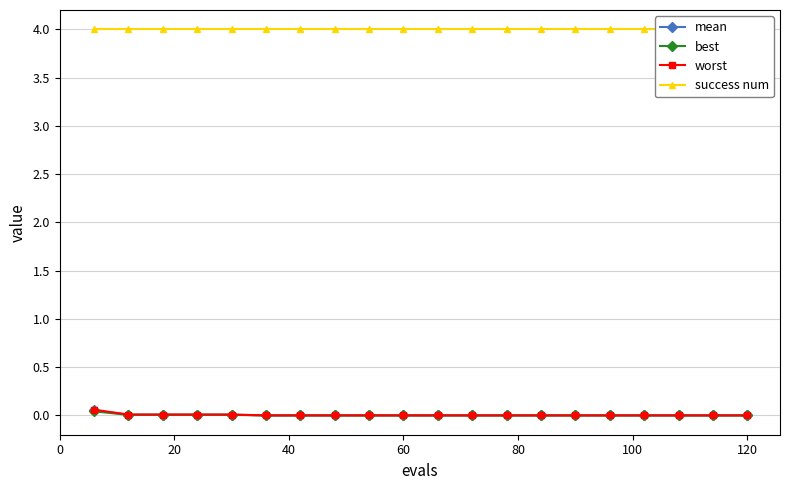

Reading left to right, extract all data points from this chart.

mean: 0.1	0.0	0.0	0.0	0.0	0.0	0.0	0.0	0.0	0.0	0.0	0.0	0.0	0.0	0.0	0.0	0.0	0.0	0.0	0.0
best: 0.0	0.0	0.0	0.0	0.0	0.0	0.0	0.0	0.0	0.0	0.0	0.0	0.0	0.0	0.0	0.0	0.0	0.0	0.0	0.0
worst: 0.1	0.0	0.0	0.0	0.0	0.0	0.0	0.0	0.0	0.0	0.0	0.0	0.0	0.0	0.0	0.0	0.0	0.0	0.0	0.0
success num: 4.0	4.0	4.0	4.0	4.0	4.0	4.0	4.0	4.0	4.0	4.0	4.0	4.0	4.0	4.0	4.0	4.0	4.0	4.0	4.0